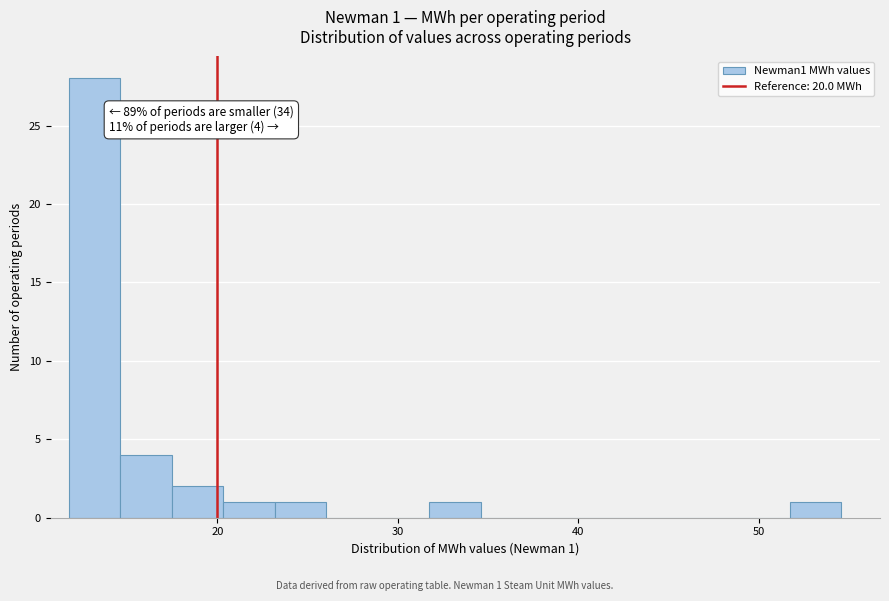

Read against the x-axis, roughly where is the centre of the tallest bar?

13